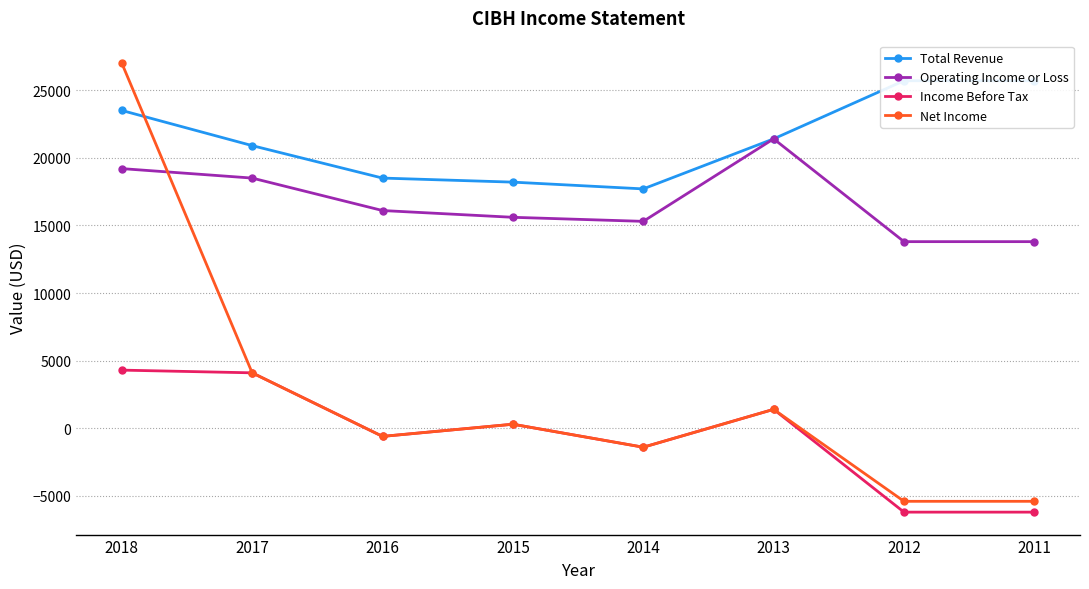

The Income Before Tax series shows 4300 at 2018. True or false?

True